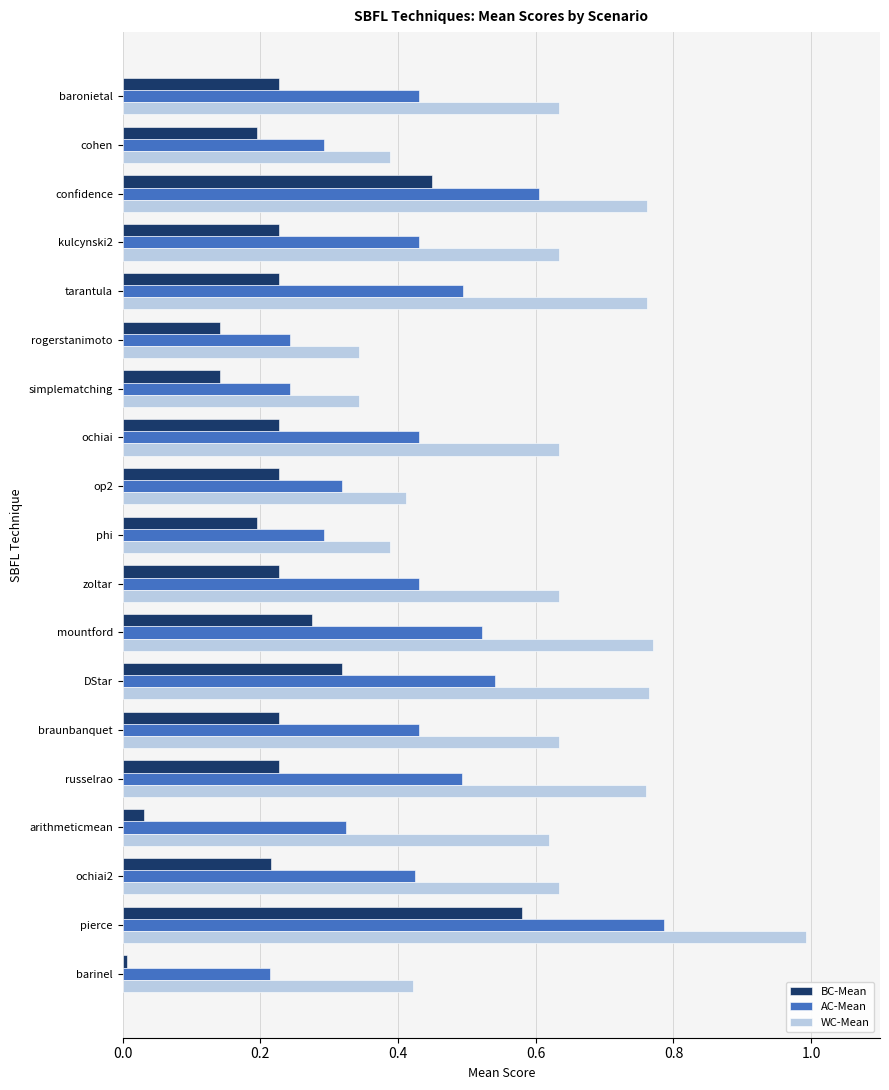

Which series has the largest range (max minus min)?

WC-Mean